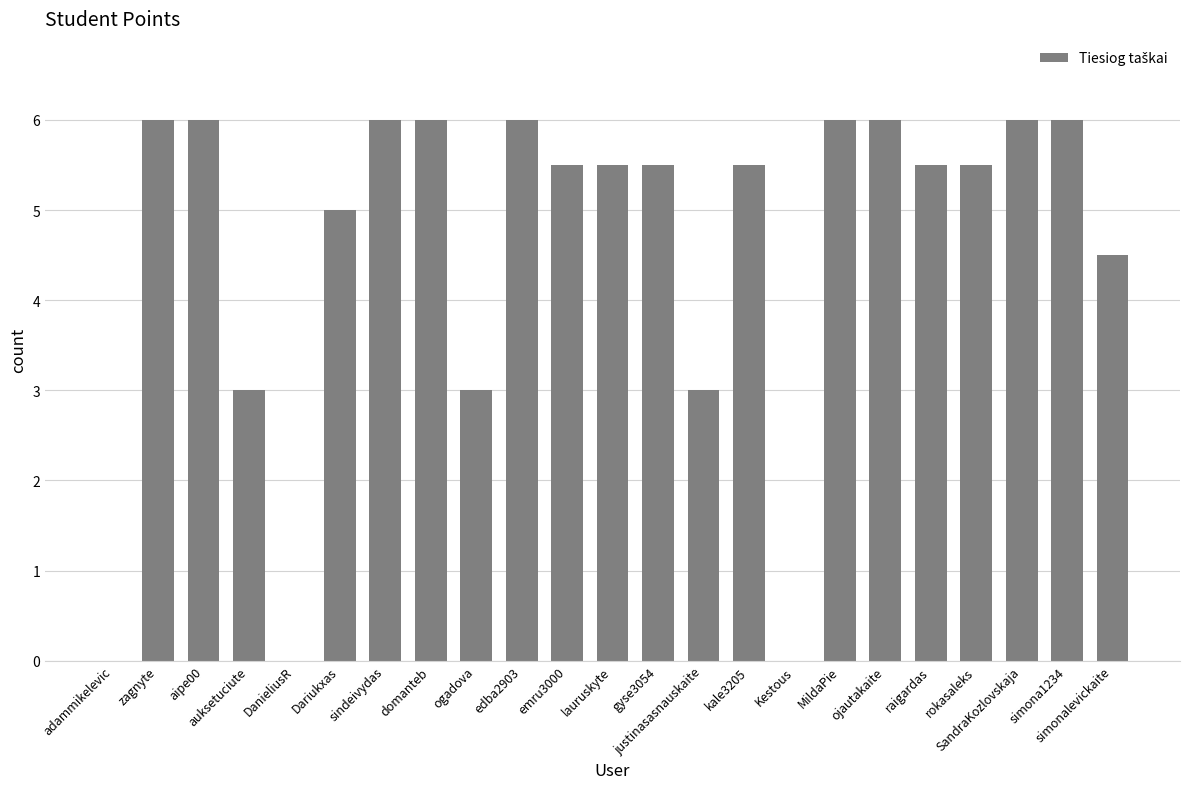

Count the number of data series in this chart.

1